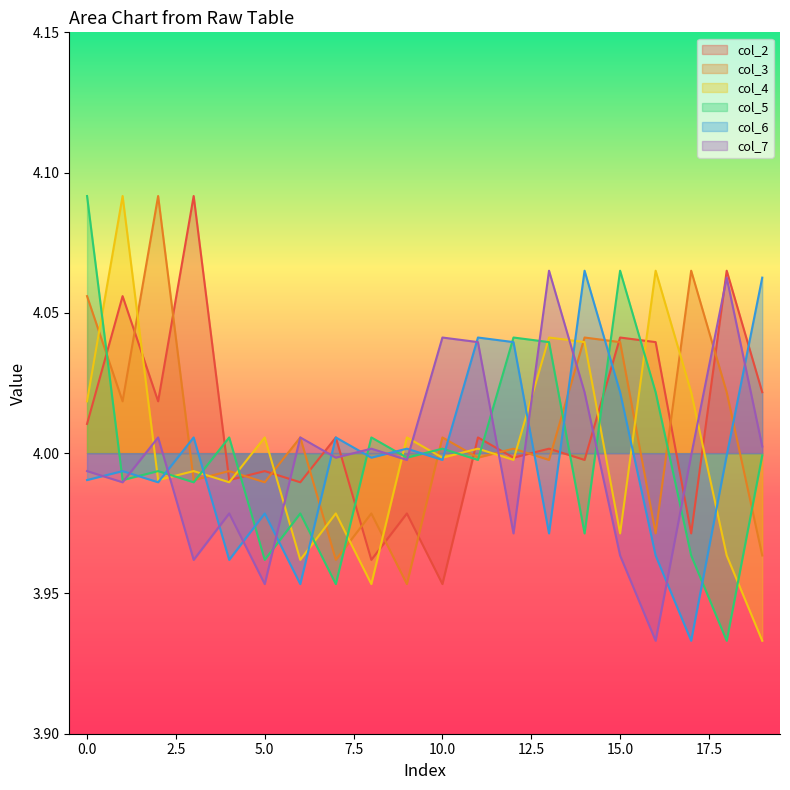

Which label corresponds to the largest value in the chart?

3